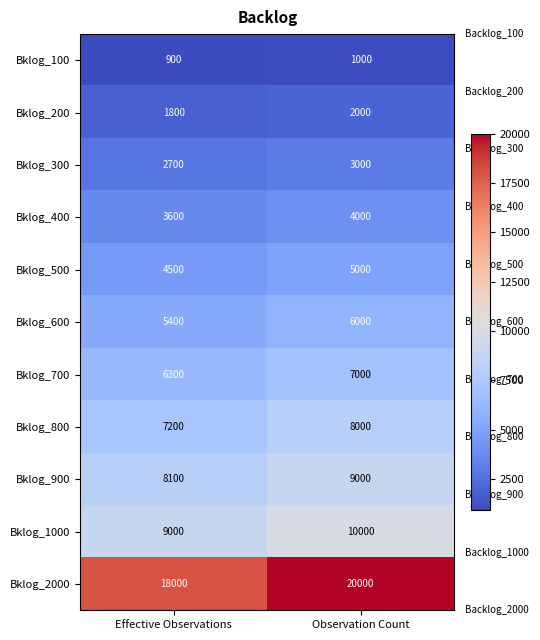

What is the sum of the Bklog_400 values at Observation Count and Effective Observations?

7600